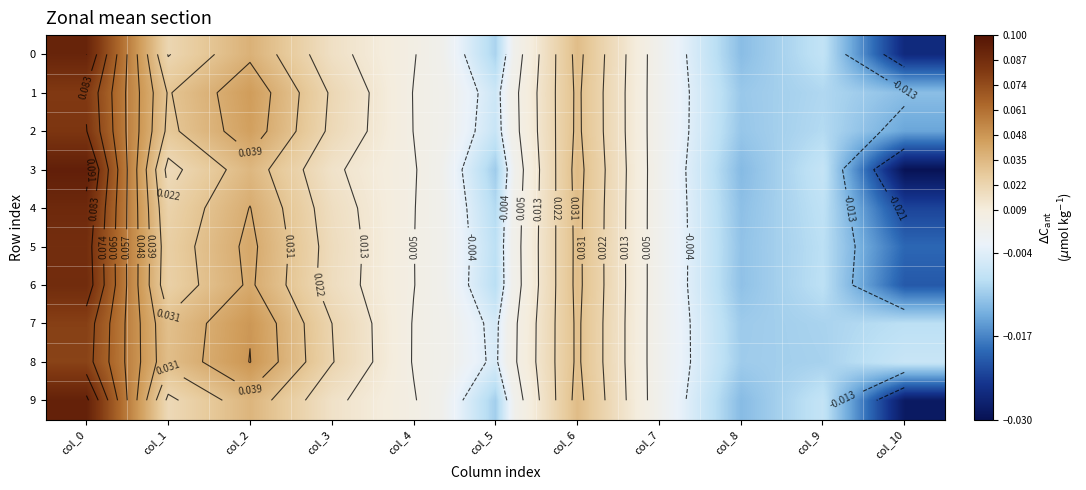

List the series in order of their peak value, lowest first.

8, 7, 1, 2, 5, 6, 4, 0, 9, 3